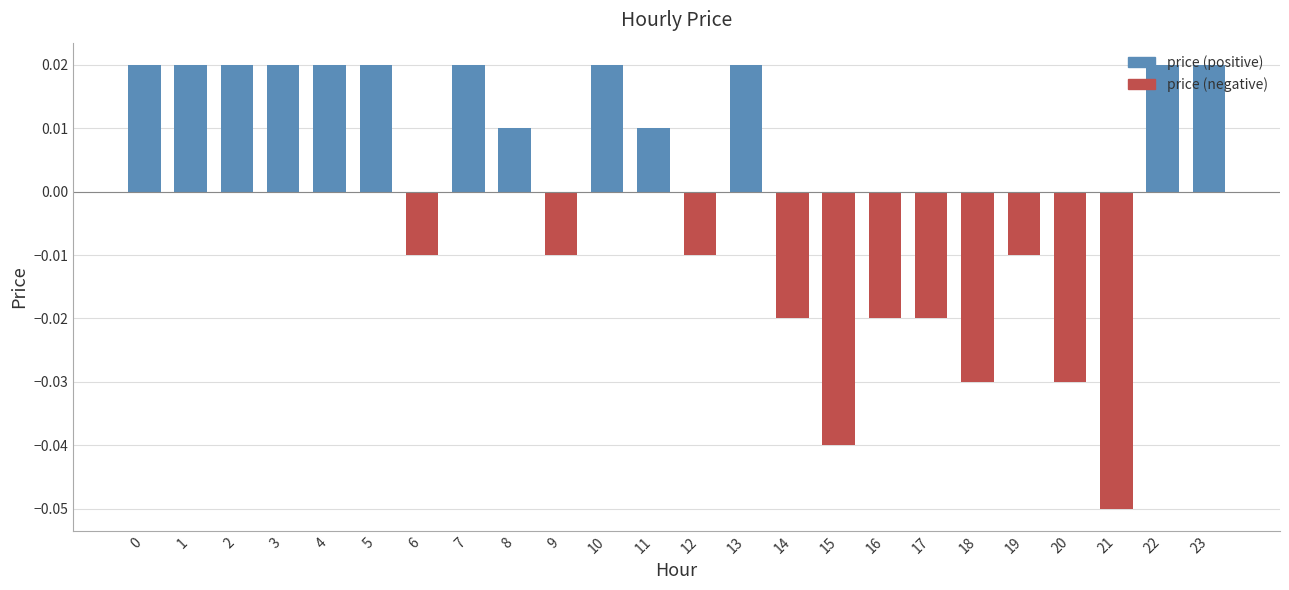

Which label corresponds to the smallest value in the chart?

21